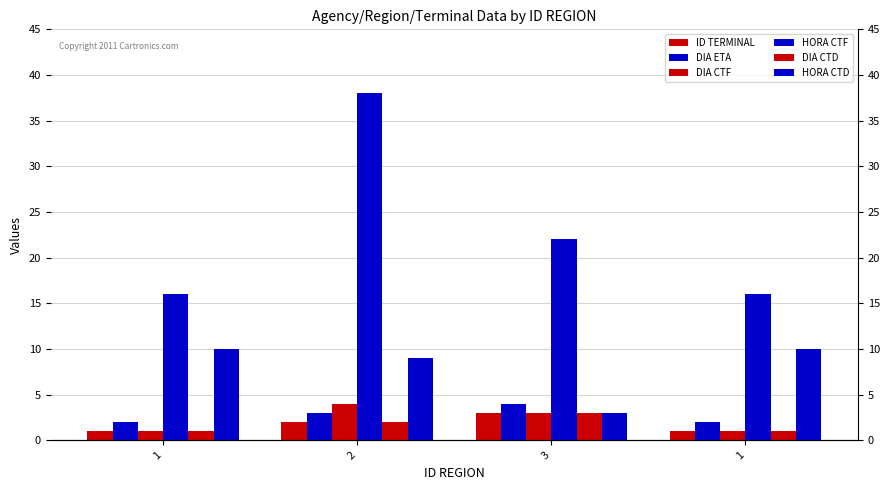

Reading left to right, transcribe all the data shown in this chart.

ID TERMINAL: 1=1	2=2	3=3	1=1
DIA ETA: 1=2	2=3	3=4	1=2
DIA CTF: 1=1	2=4	3=3	1=1
HORA CTF: 1=16	2=38	3=22	1=16
DIA CTD: 1=1	2=2	3=3	1=1
HORA CTD: 1=10	2=9	3=3	1=10